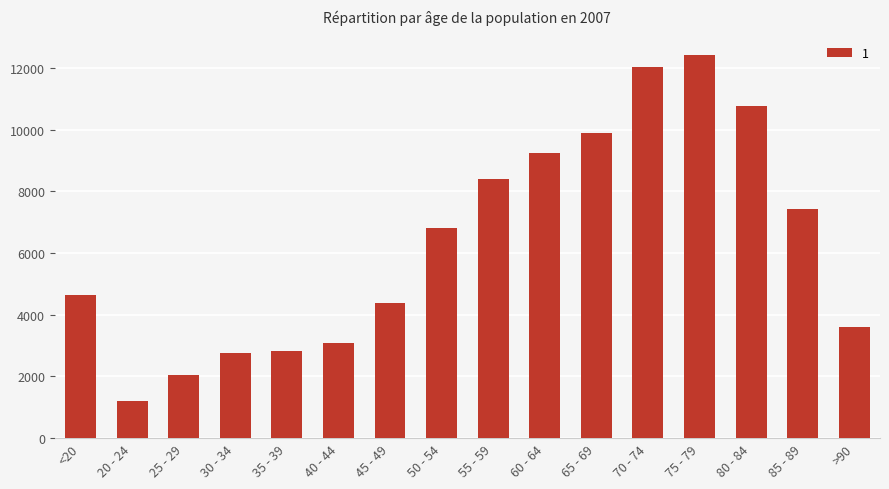

The value at 40 - 44 is 3078. True or false?

True